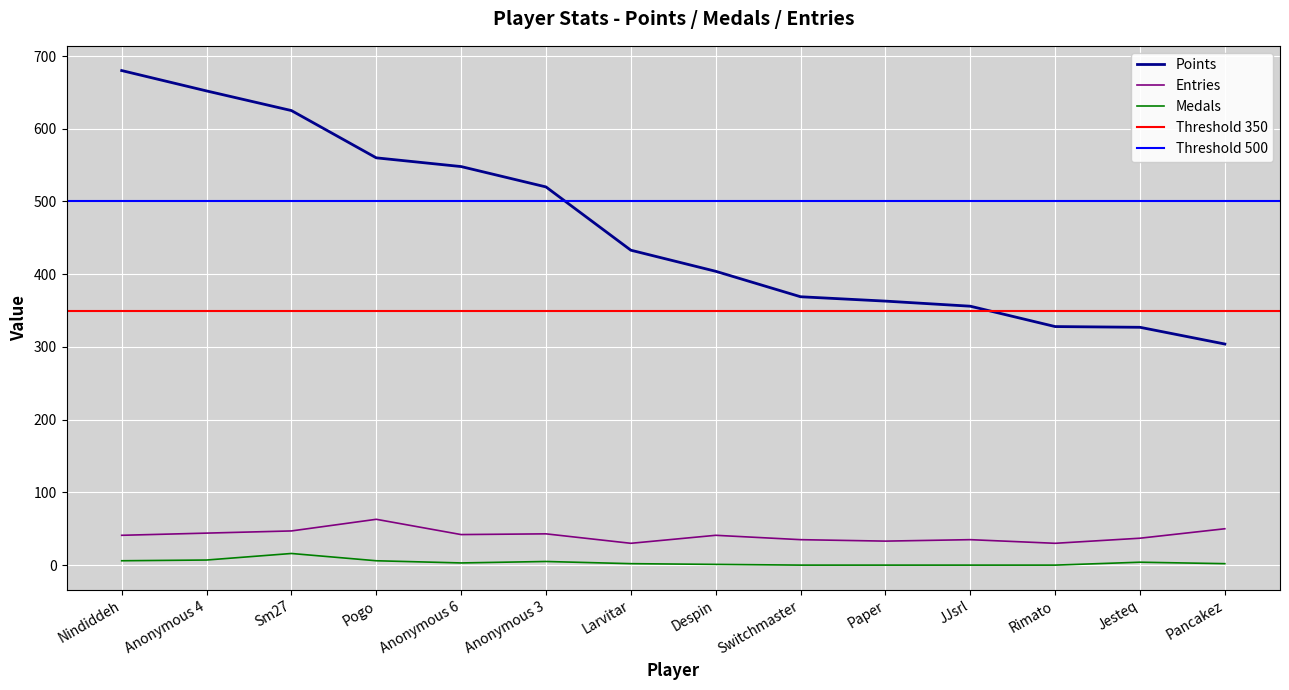

True or false: Points and Entries cross at least once.

False